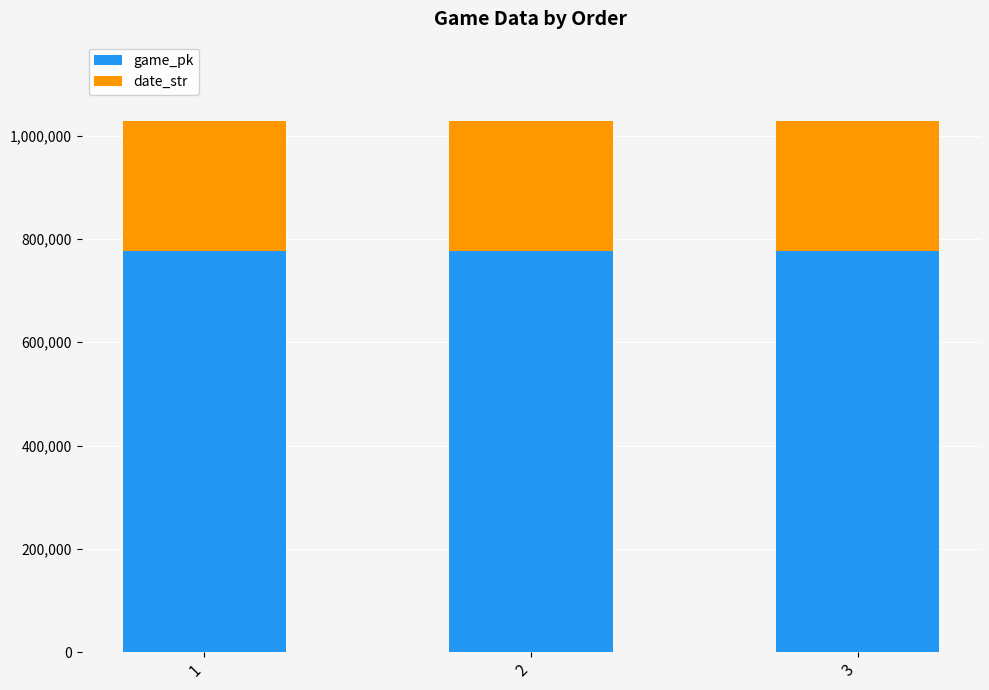

What is the sum of the game_pk values at 3 and 2?

1553865